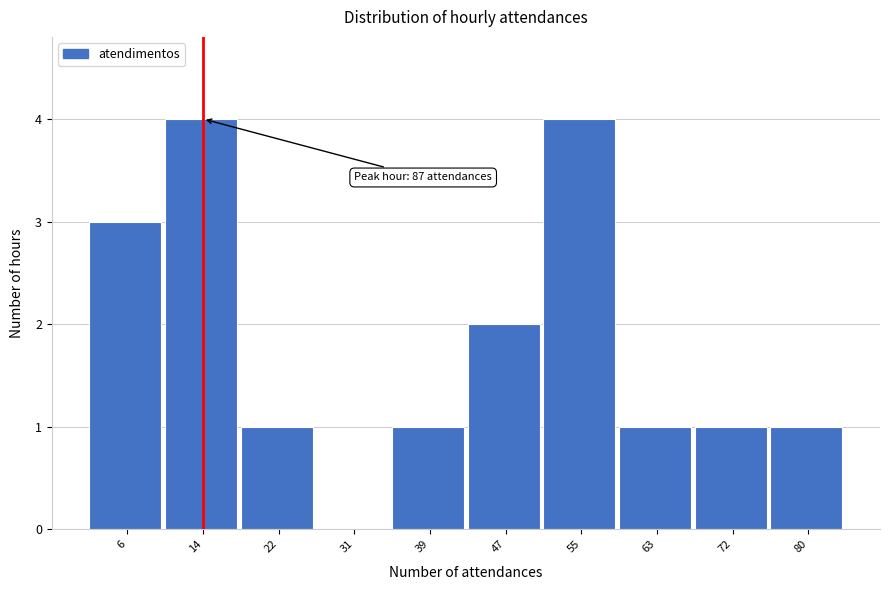

Reading right to left, extract all data points from this chart.

80=1	72=1	63=1	55=4	47=2	39=1	31=0	22=1	14=4	6=3